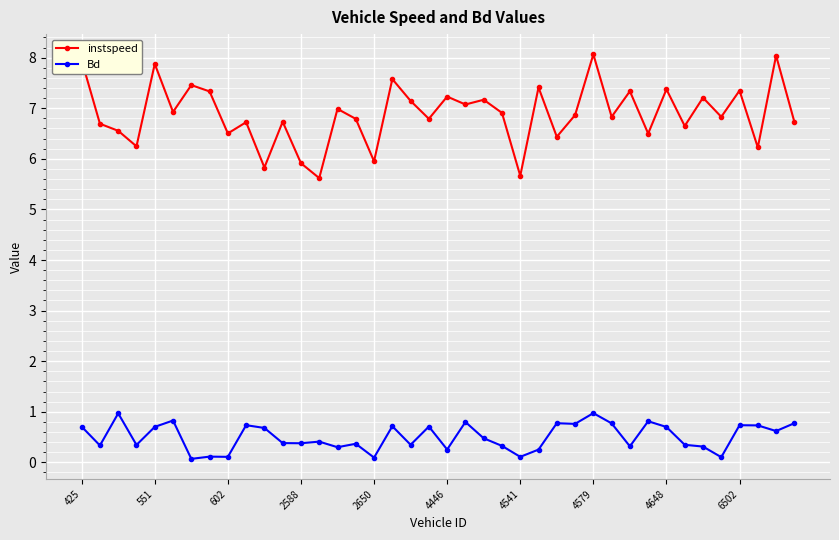

Which series has the largest range (max minus min)?

instspeed